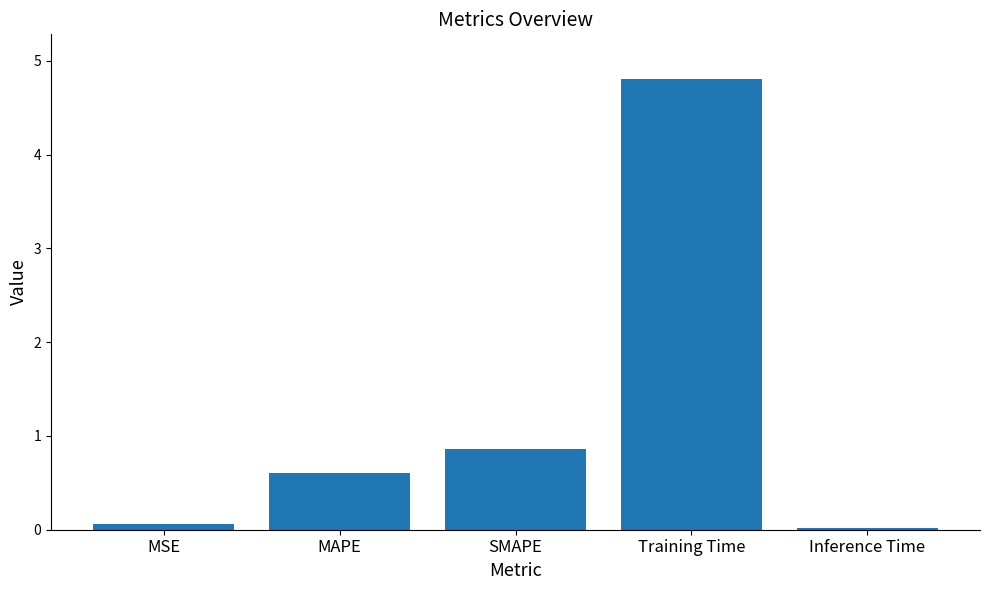

Which has a higher value, Training Time or MAPE?

Training Time